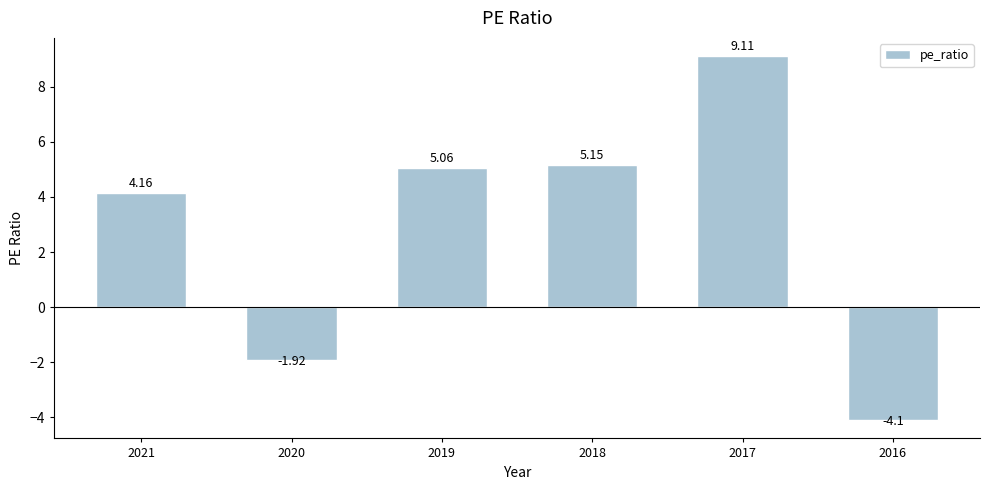

List the labels in order of value, smallest first.

2016, 2020, 2021, 2019, 2018, 2017